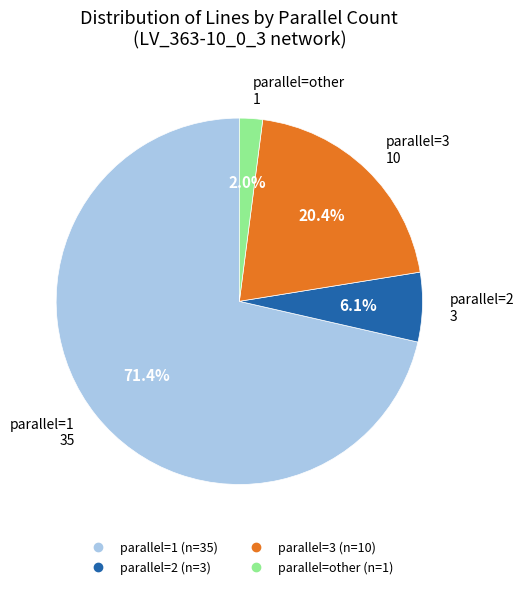

How many slices are in this pie chart?

4